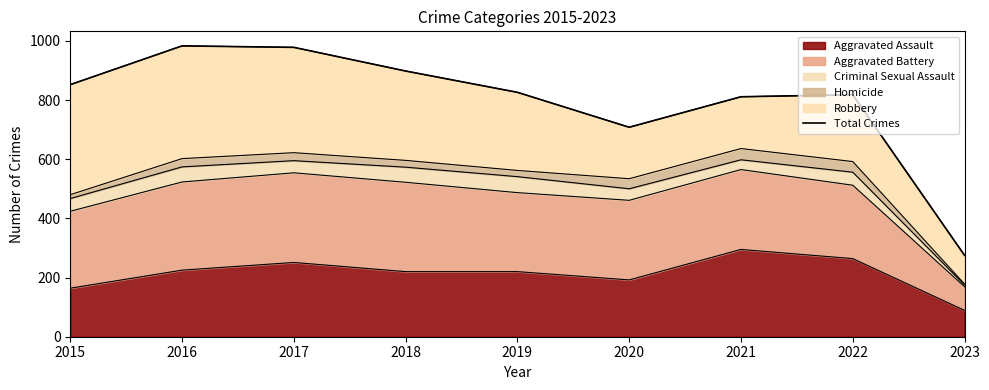

Reading left to right, what are all the values shown in this chart?

2015=852	2016=983	2017=978	2018=898	2019=826	2020=708	2021=811	2022=818	2023=275